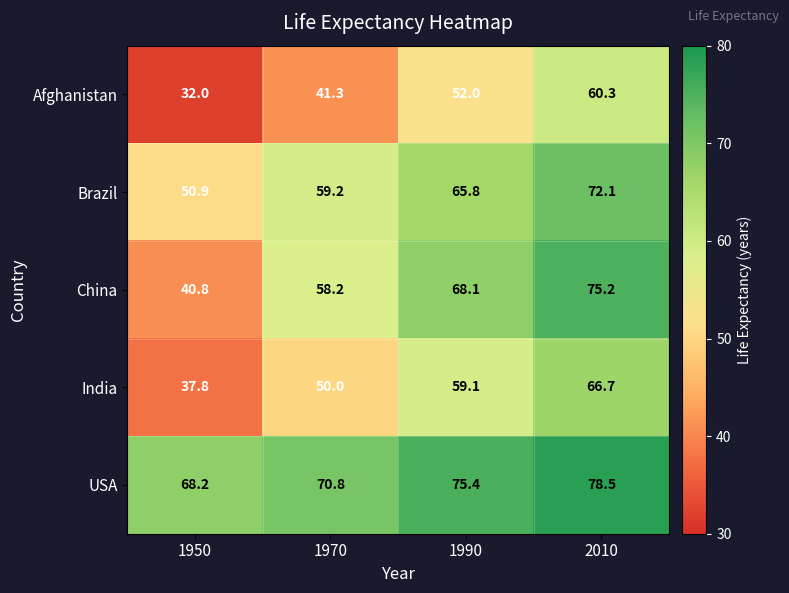

What is the smallest value displayed?

32.0